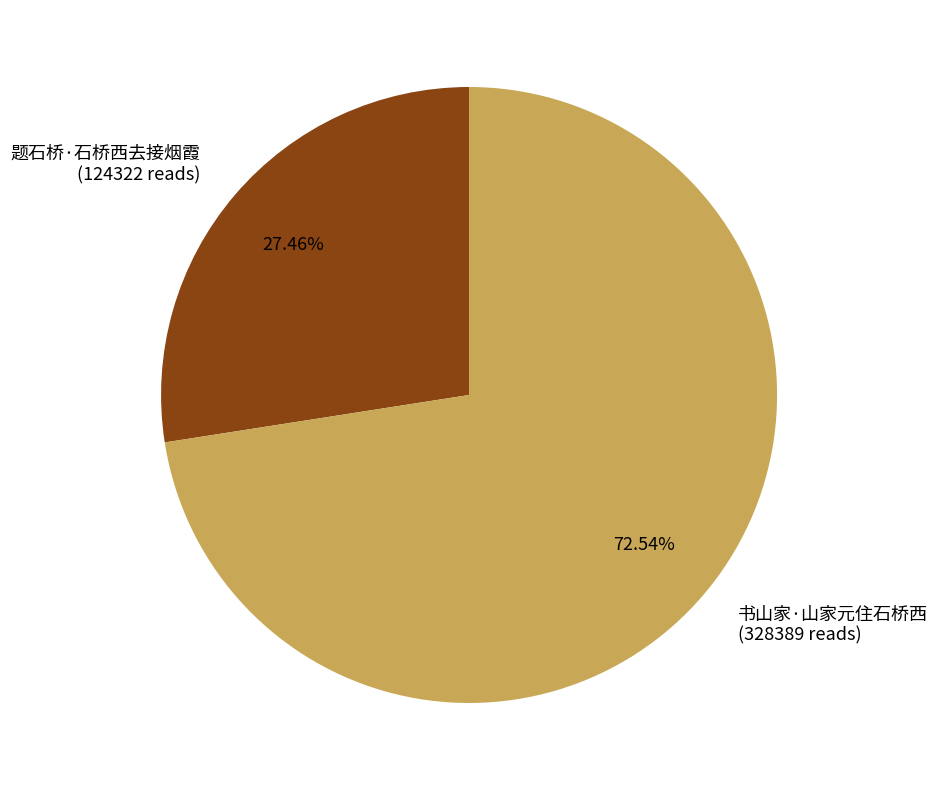

How many slices are in this pie chart?

2